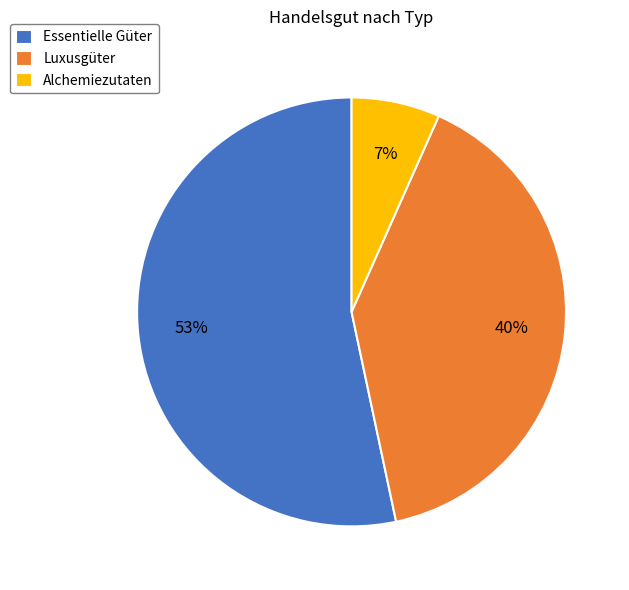

Count the number of slices in the pie.

3